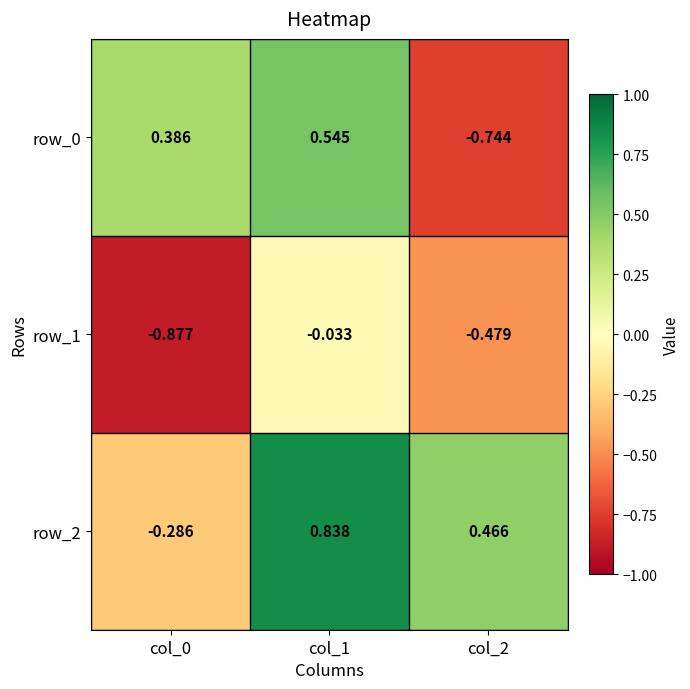

Is the value of row_0 at col_2 greater than the value of row_2 at col_1?

No